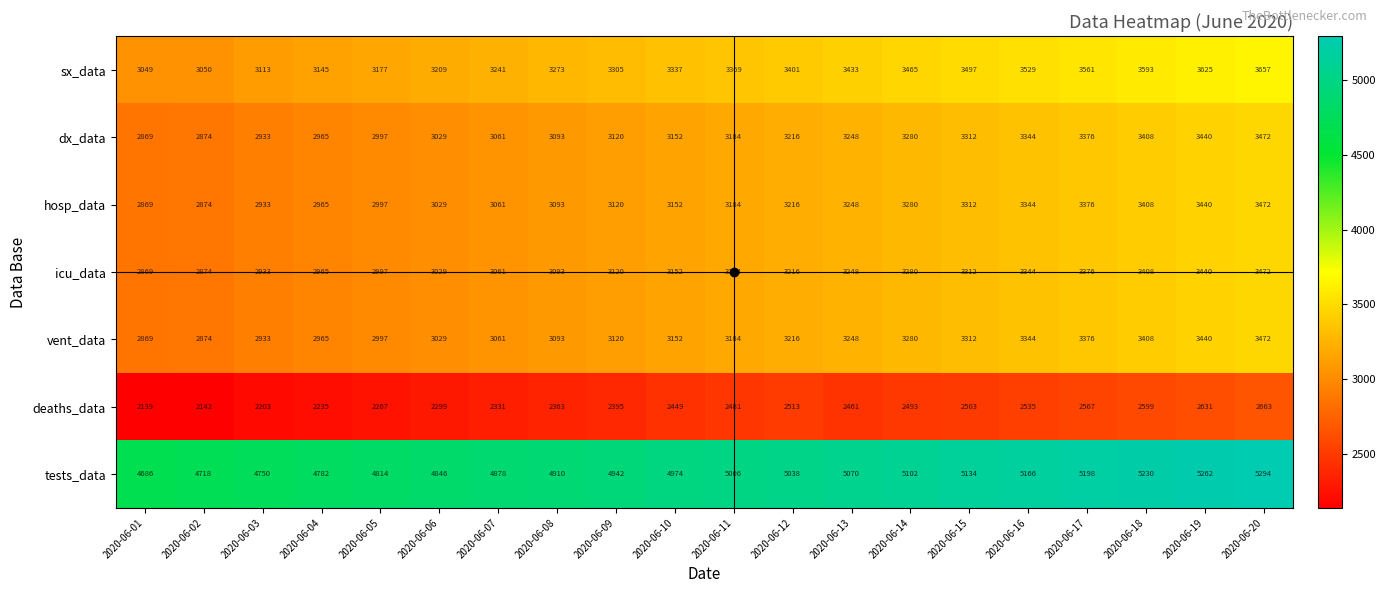

What is the sum of all vent_data values?

63373